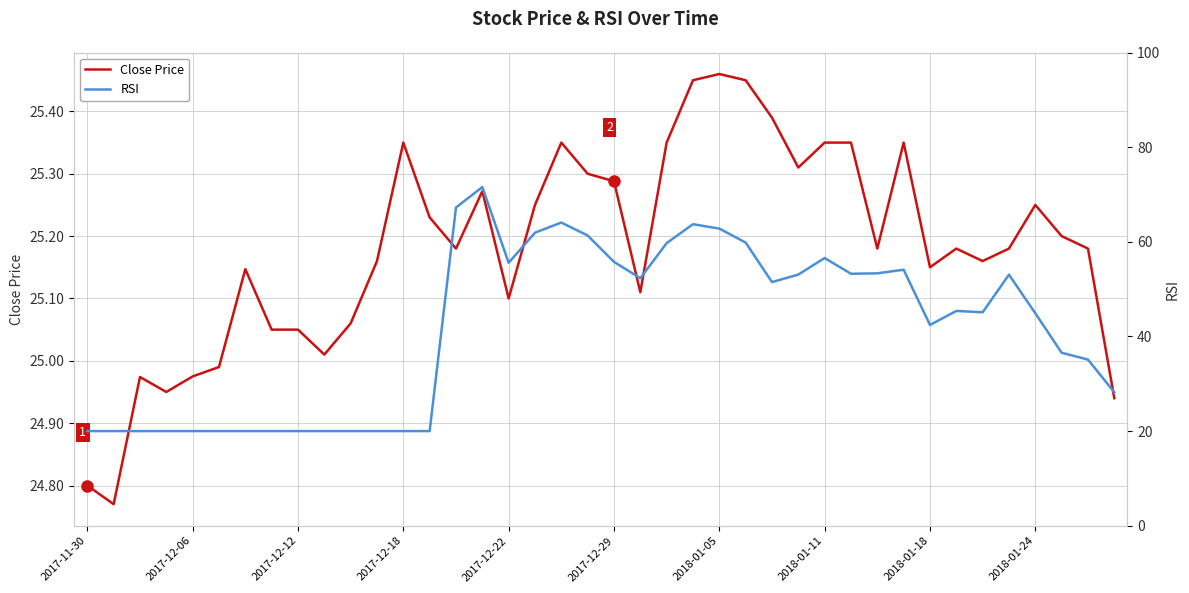

True or false: Close Price has more than 0 points higher than both neighbors.

True